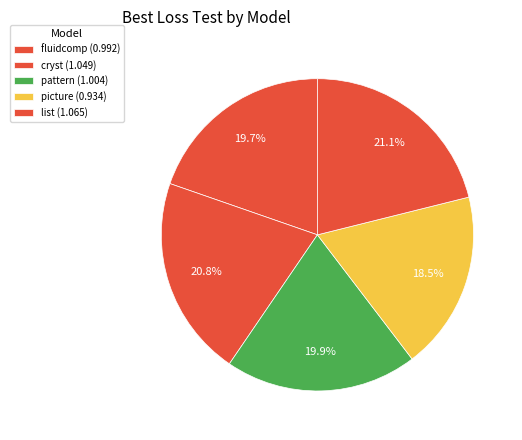

How many slices are in this pie chart?

5